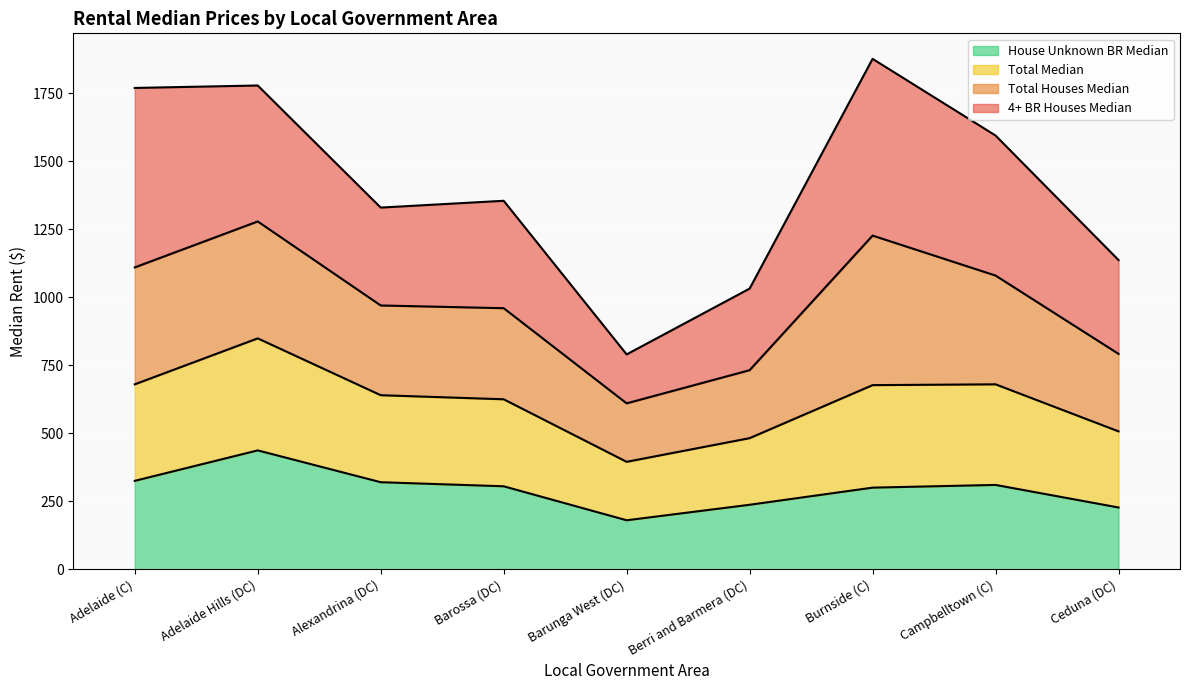

How many lines are shown in the chart?

4